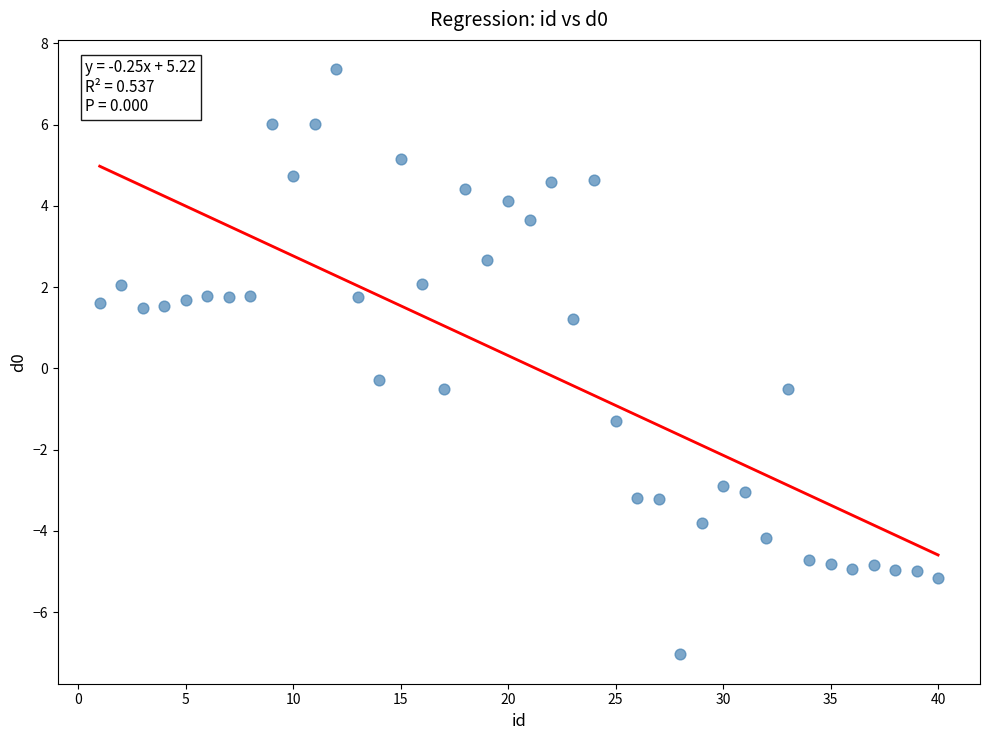

What is the range of X values (max minus min)?

39.0